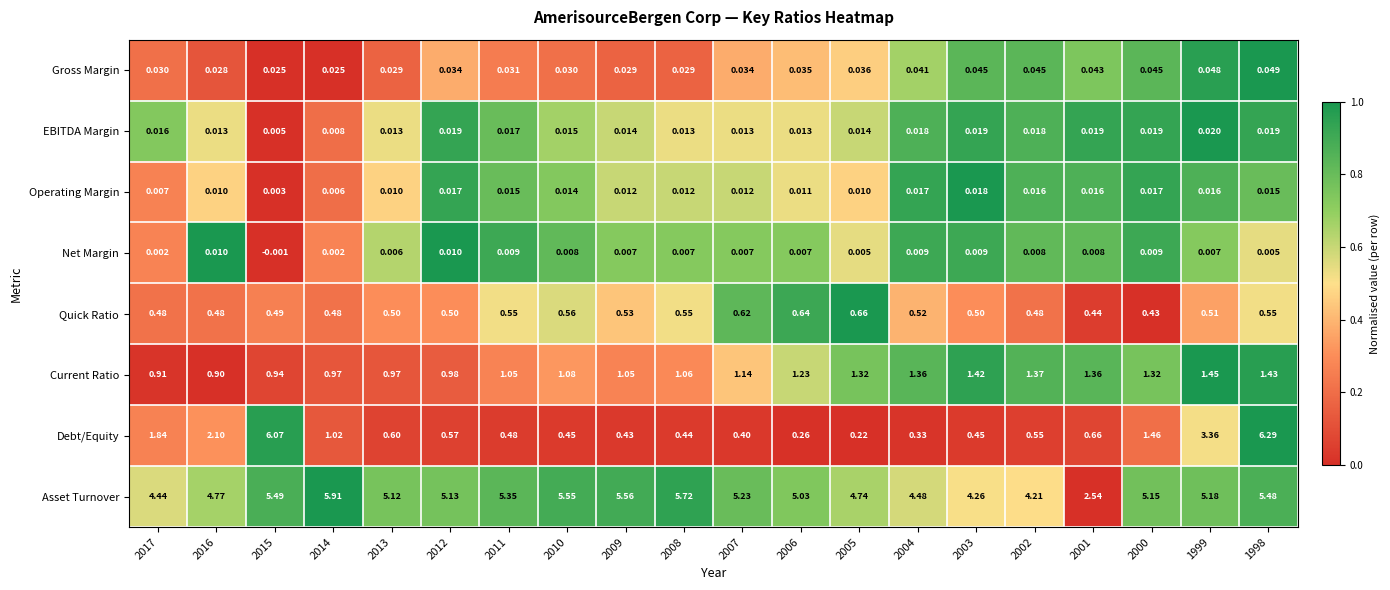

Is the value of Net Margin at 2002 greater than the value of Current Ratio at 2000?

No